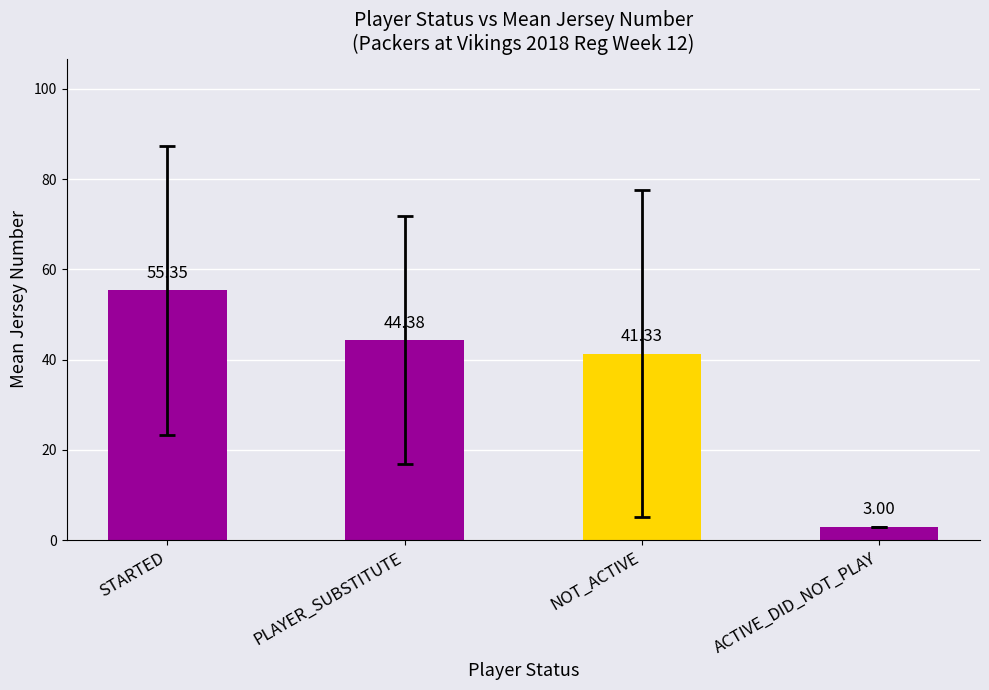

Between ACTIVE_DID_NOT_PLAY and NOT_ACTIVE, which is larger?

NOT_ACTIVE